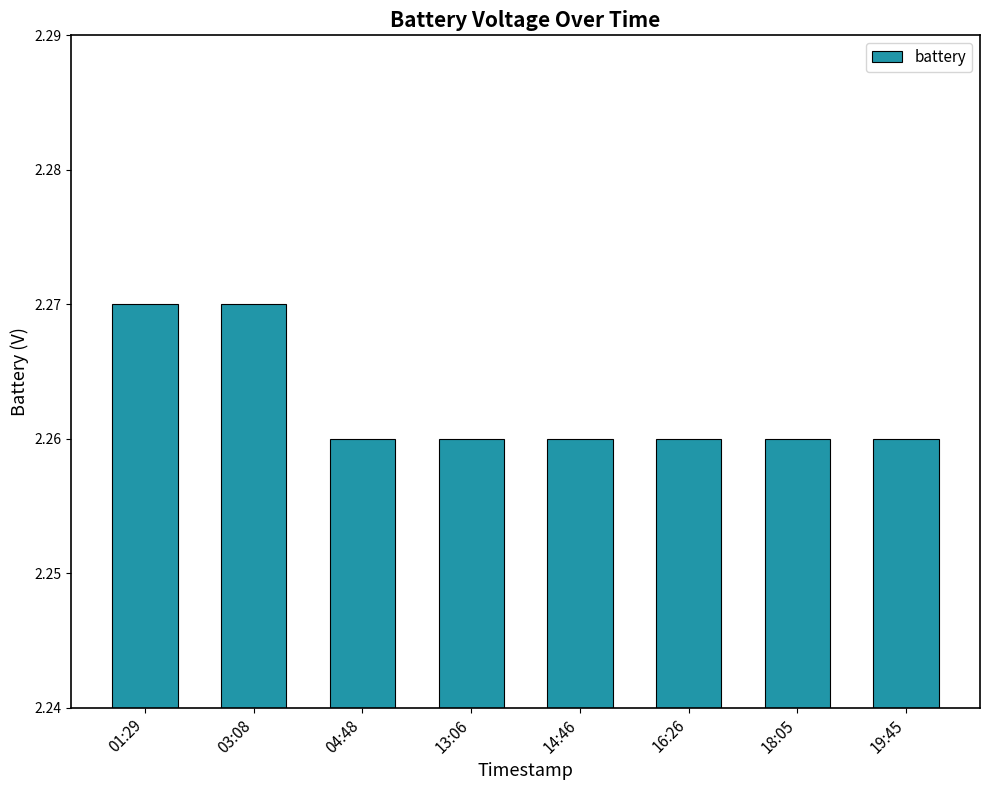

The chart shows a value of 1.1 at 19:45. True or false?

False